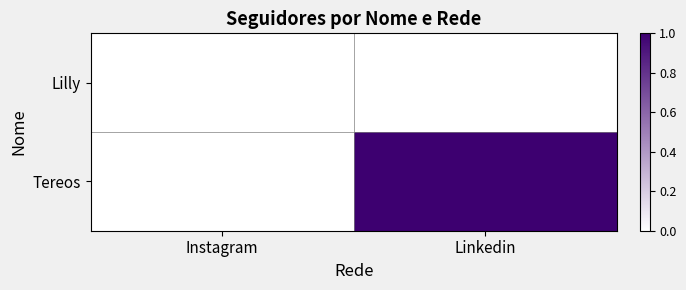

Which series has the widest spread of values?

Tereos